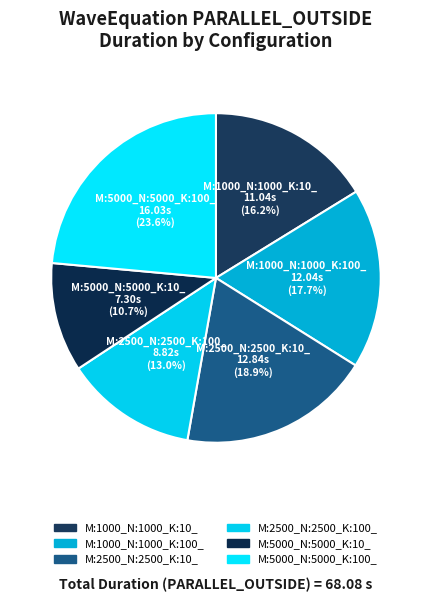

How many slices are in this pie chart?

6